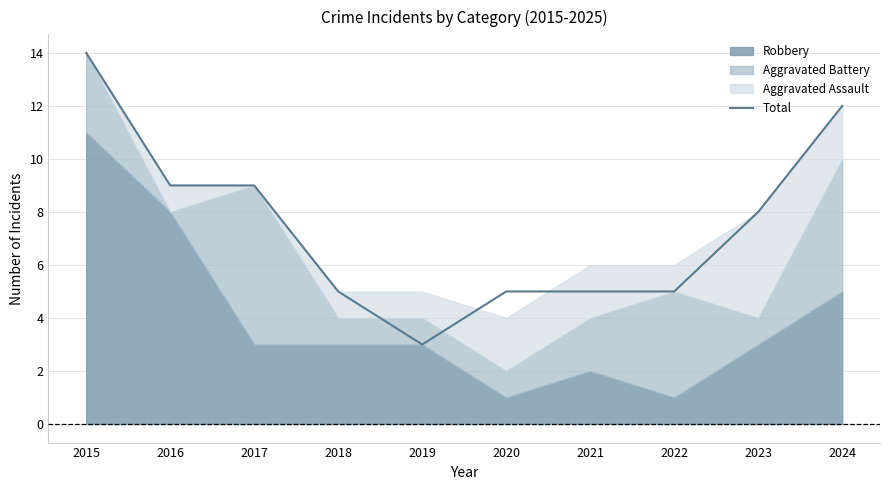

Where is the data nearest to the value 8?

2023